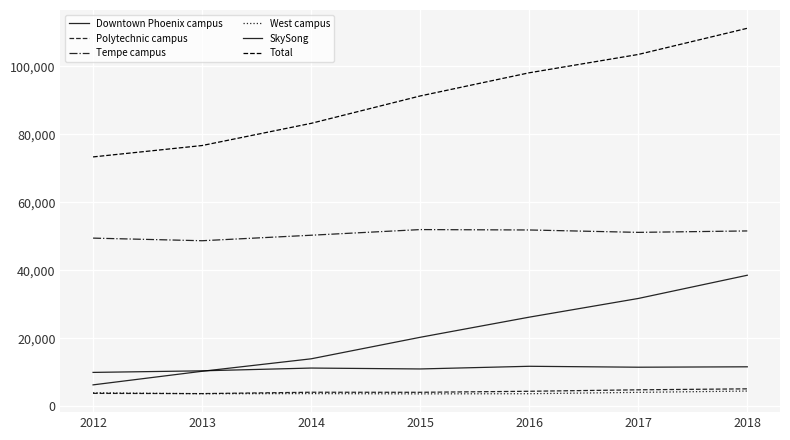

Reading right to left, list all the values displayed in this chart.

Downtown Phoenix campus: 2018=11584	2017=11465	2016=11737	2015=10952	2014=11216	2013=10400	2012=9936
Polytechnic campus: 2018=5095	2017=4809	2016=4380	2015=4078	2014=4094	2013=3697	2012=3762
Tempe campus: 2018=51585	2017=51164	2016=51869	2015=51984	2014=50320	2013=48702	2012=49470
West campus: 2018=4445	2017=4063	2016=3663	2015=3619	2014=3692	2013=3661	2012=3944
SkySong: 2018=38540	2017=31702	2016=26200	2015=20273	2014=13938	2013=10268	2012=6266
Total: 2018=111249	2017=103539	2016=98146	2015=91322	2014=83260	2013=76728	2012=73378